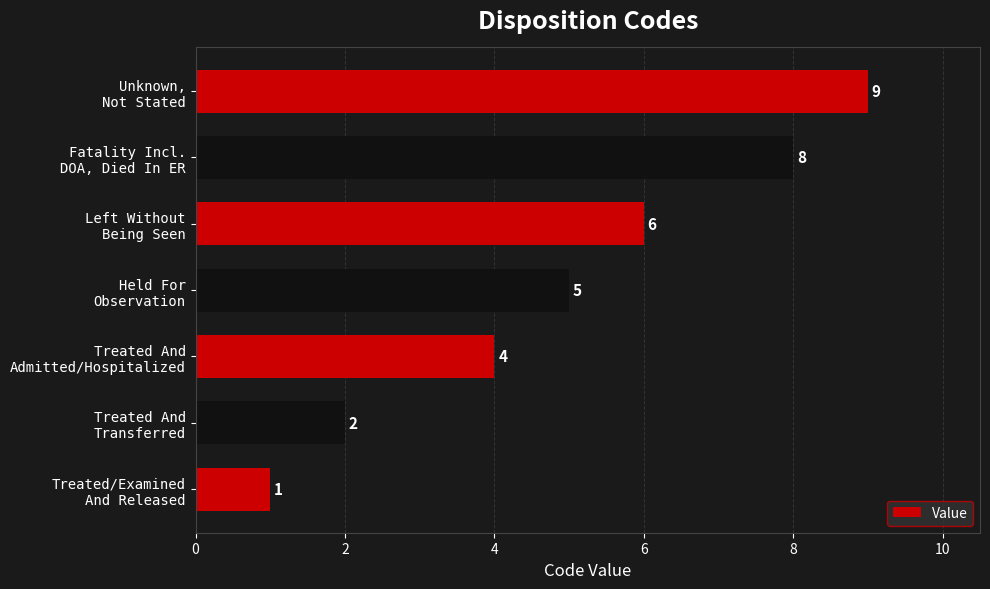

List the labels in order of value, largest first.

Unknown,
Not Stated, Fatality Incl.
DOA, Died In ER, Left Without
Being Seen, Held For
Observation, Treated And
Admitted/Hospitalized, Treated And
Transferred, Treated/Examined
And Released